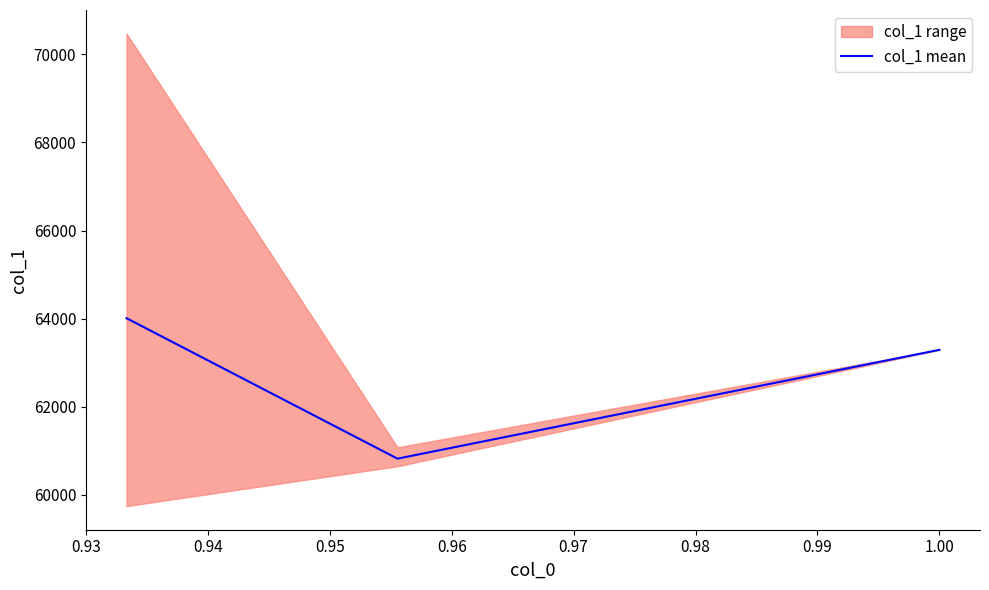

What is the difference between the values at 0.94 and 0.95?

2470.2